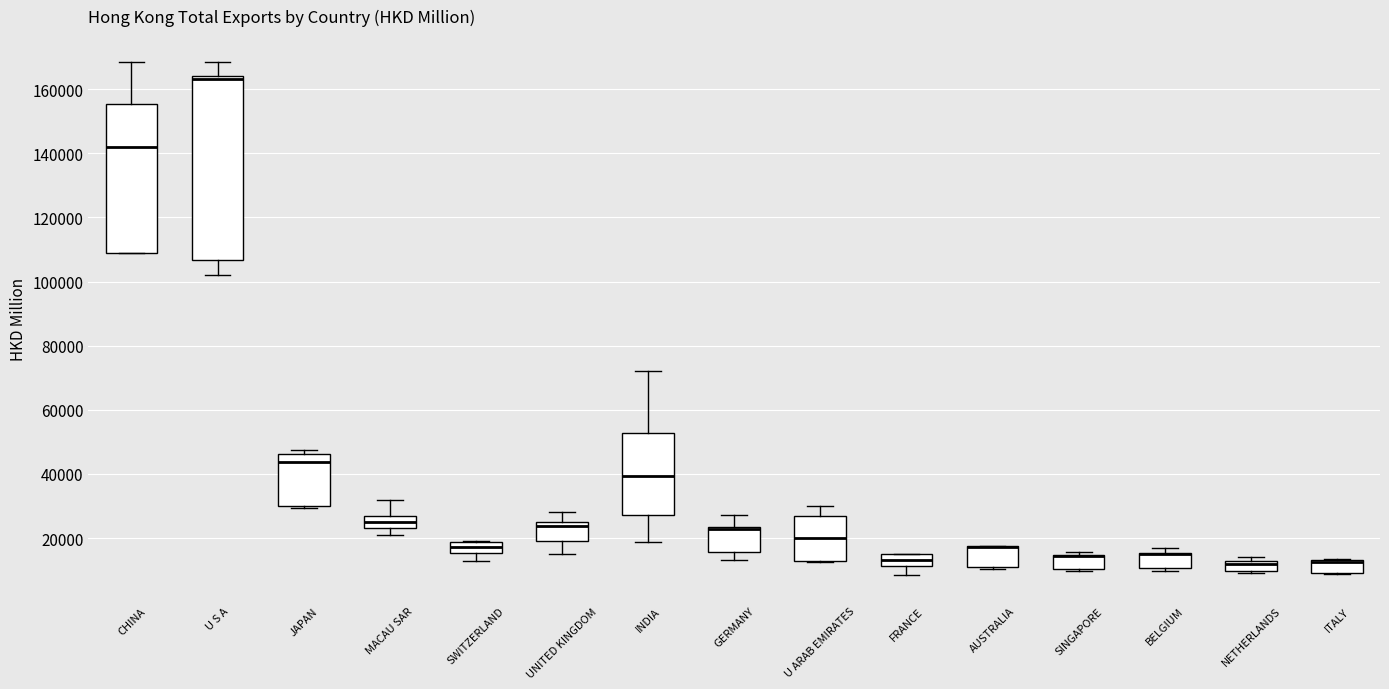

Reading left to right, transcribe this box plot: for each box, give where its median line is, the range the box spans, and where its two whiskers end, as read against the y-axis. The values are not printed on the chart, so give them approximately, as read against the axis.

CHINA: median 142000, box 108000 to 156000, whiskers 108000 to 168000
U S A: median 164000 (just below the box's upper edge), box 106000 to 164000, whiskers 102000 to 168000
JAPAN: median 44000, box 30000 to 46000, whiskers 30000 to 48000
MACAU SAR: median 26000 (inside the box), box 24000 to 26000, whiskers 22000 to 32000
SWITZERLAND: median 18000 (inside the box), box 16000 to 18000, whiskers 12000 to 20000
UNITED KINGDOM: median 24000, box 20000 to 26000, whiskers 16000 to 28000
INDIA: median 40000, box 28000 to 52000, whiskers 18000 to 72000
GERMANY: median 22000, box 16000 to 24000, whiskers 14000 to 28000
U ARAB EMIRATES: median 20000, box 12000 to 26000, whiskers 12000 to 30000
FRANCE: median 14000 (inside the box), box 12000 to 14000, whiskers 8000 to 16000
AUSTRALIA: median 18000 (drawn on the box's upper edge), box 12000 to 18000, whiskers 10000 to 18000
SINGAPORE: median 14000 (drawn on the box's upper edge), box 10000 to 14000, whiskers 10000 to 16000
BELGIUM: median 14000 (drawn on the box's upper edge), box 10000 to 16000, whiskers 10000 (just below the box's lower edge) to 16000 (just above the box's upper edge)
NETHERLANDS: median 12000 (just below the box's upper edge), box 10000 to 12000, whiskers 8000 to 14000
ITALY: median 12000, box 10000 to 14000, whiskers 8000 to 14000